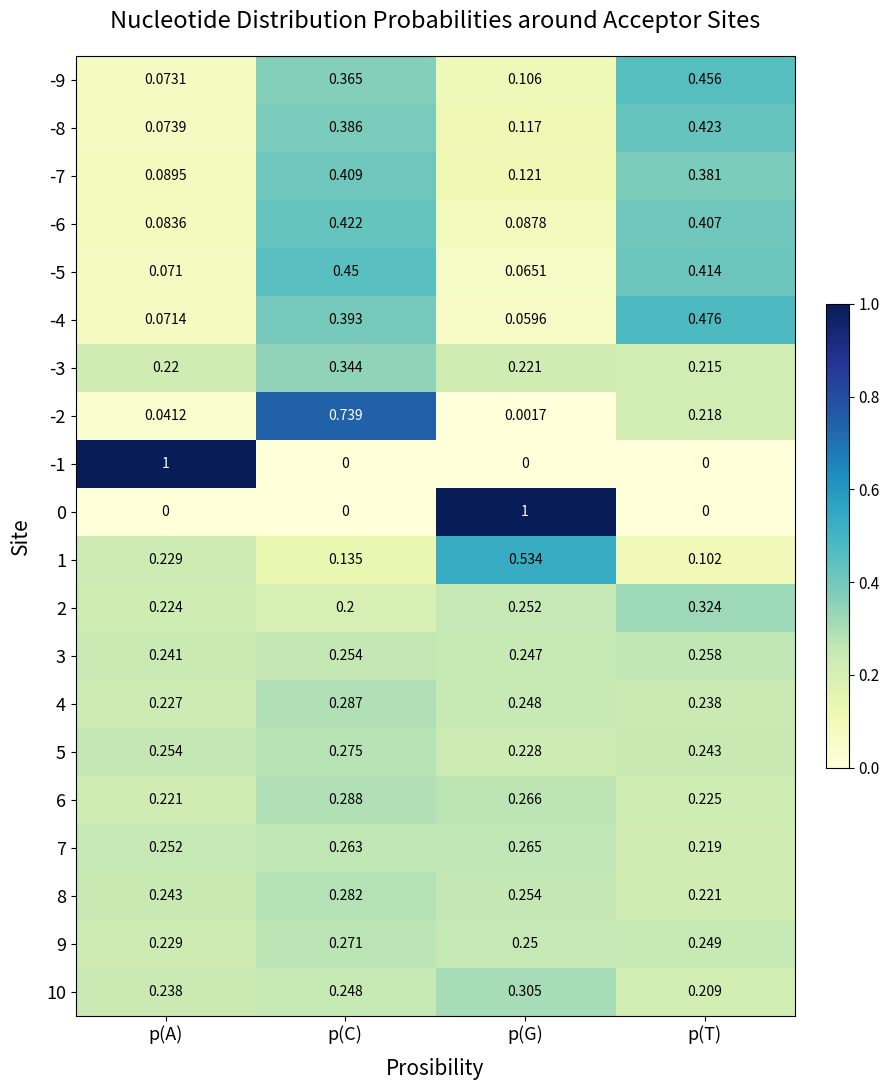

Rank the categories by 3 value from lowest to highest.

p(A), p(G), p(C), p(T)